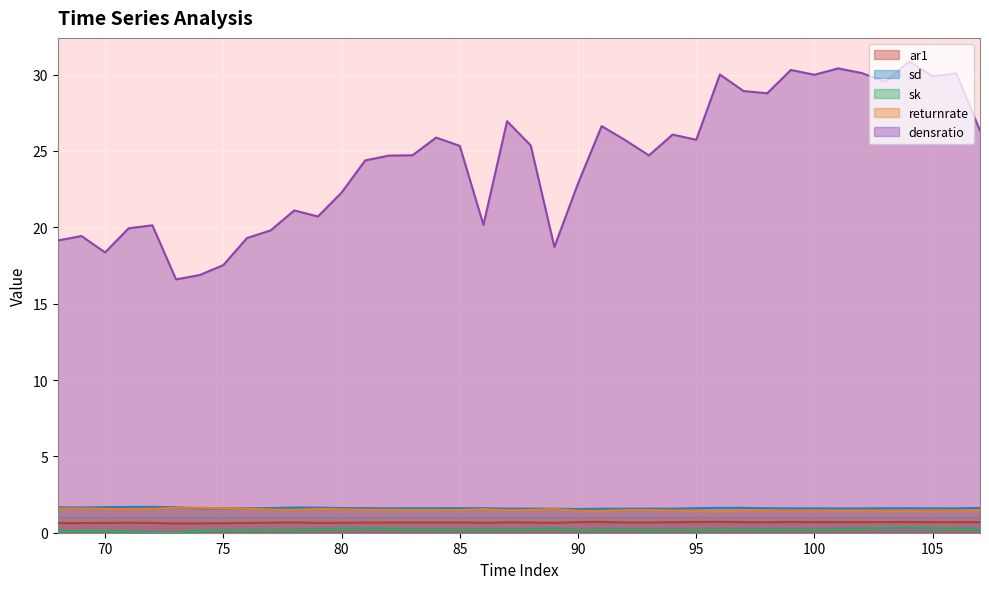

Rank the series at 74 from lowest to highest value.

sk, ar1, sd, returnrate, densratio